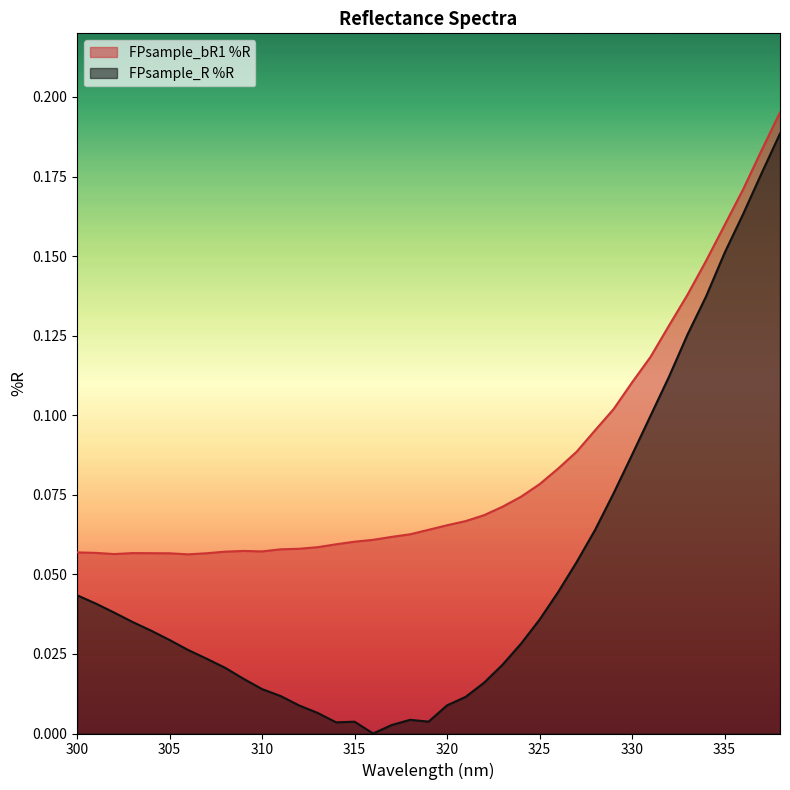

Rank the series by their maximum value, from lowest to highest.

FPsample_R %R, FPsample_bR1 %R